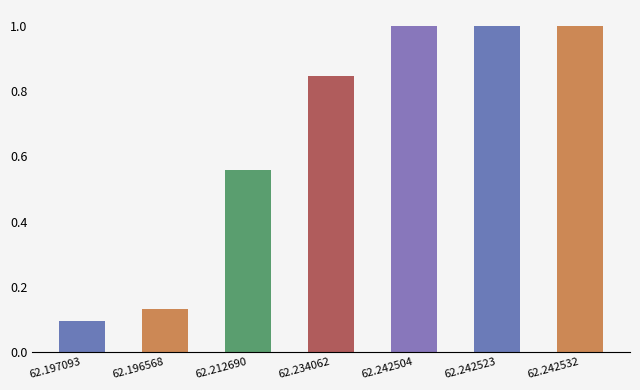

What is the difference between the maximum and minimum values?

0.9